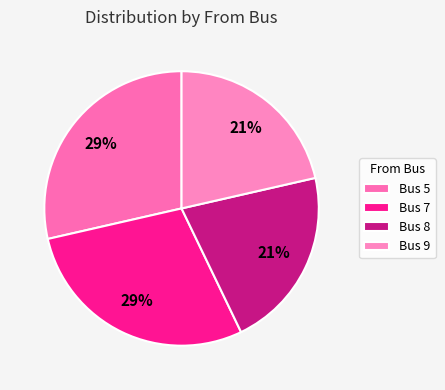

Is it true that Bus 8 is 21% of the pie?

True